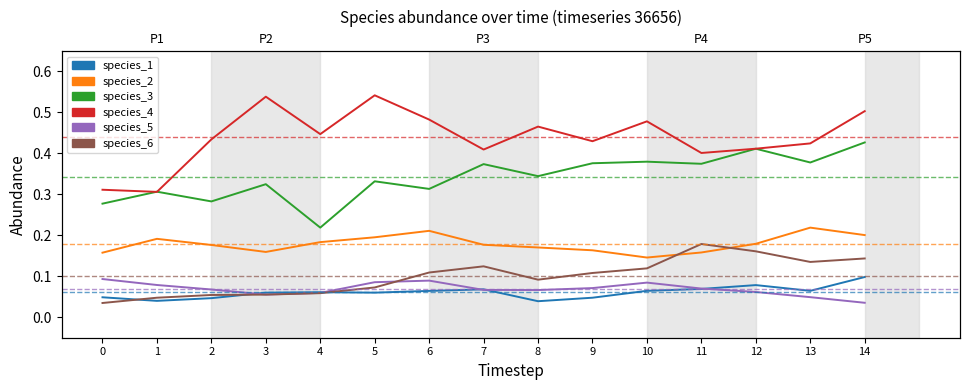

Reading right to left, list all the values displayed in this chart.

species_1: 0.1	0.1	0.1	0.1	0.1	0.0	0.0	0.1	0.1	0.1	0.1	0.1	0.0	0.0	0.0
species_2: 0.2	0.2	0.2	0.2	0.1	0.2	0.2	0.2	0.2	0.2	0.2	0.2	0.2	0.2	0.2
species_3: 0.4	0.4	0.4	0.4	0.4	0.4	0.3	0.4	0.3	0.3	0.2	0.3	0.3	0.3	0.3
species_4: 0.5	0.4	0.4	0.4	0.5	0.4	0.5	0.4	0.5	0.5	0.4	0.5	0.4	0.3	0.3
species_5: 0.0	0.0	0.1	0.1	0.1	0.1	0.1	0.1	0.1	0.1	0.1	0.1	0.1	0.1	0.1
species_6: 0.1	0.1	0.2	0.2	0.1	0.1	0.1	0.1	0.1	0.1	0.1	0.1	0.1	0.0	0.0